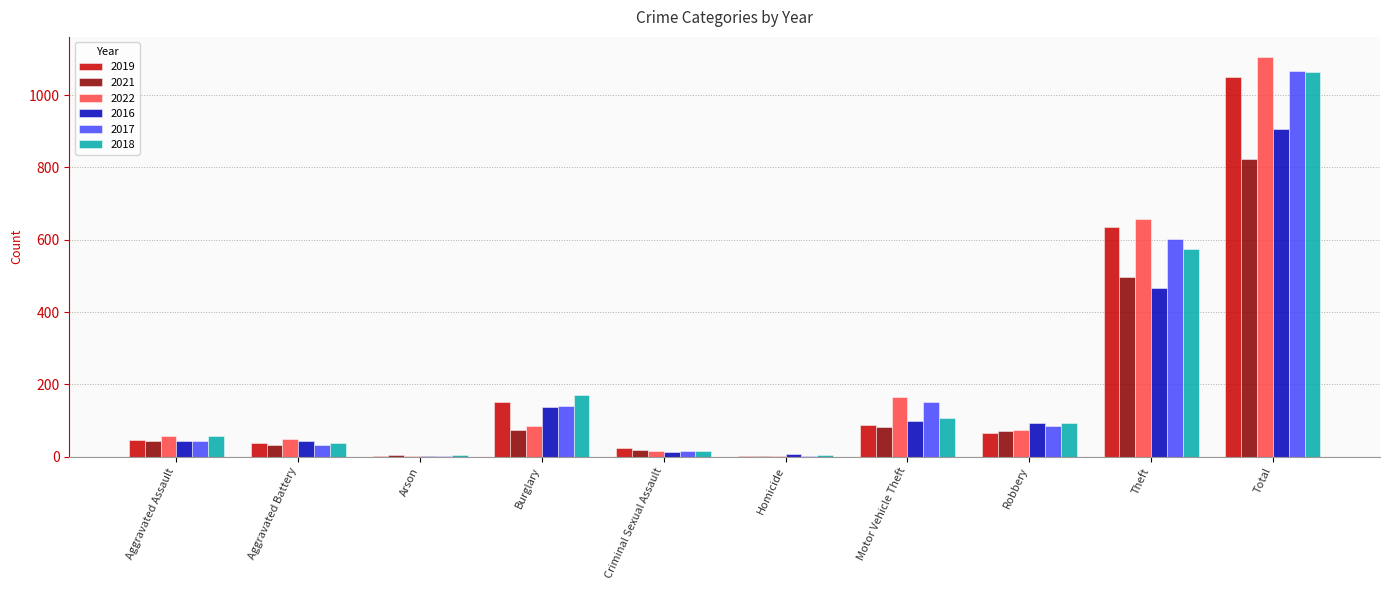

The value of 2022 at Aggravated Battery is 49. True or false?

True